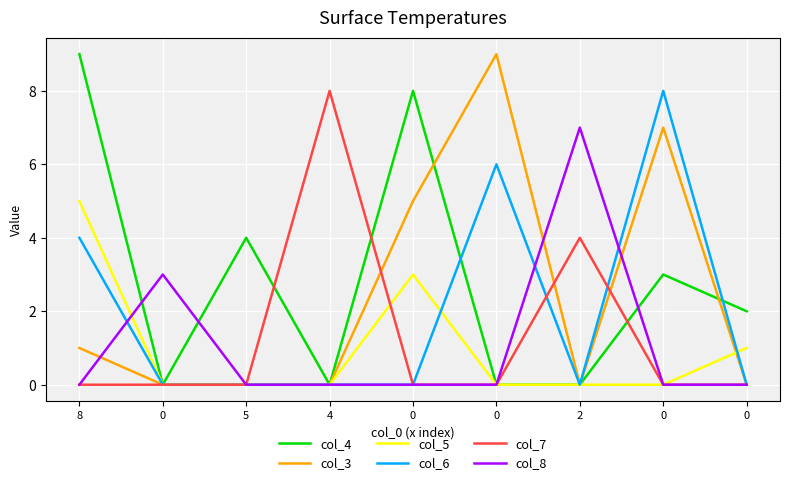

What are all the series names shown in the legend?

col_4, col_3, col_5, col_6, col_7, col_8